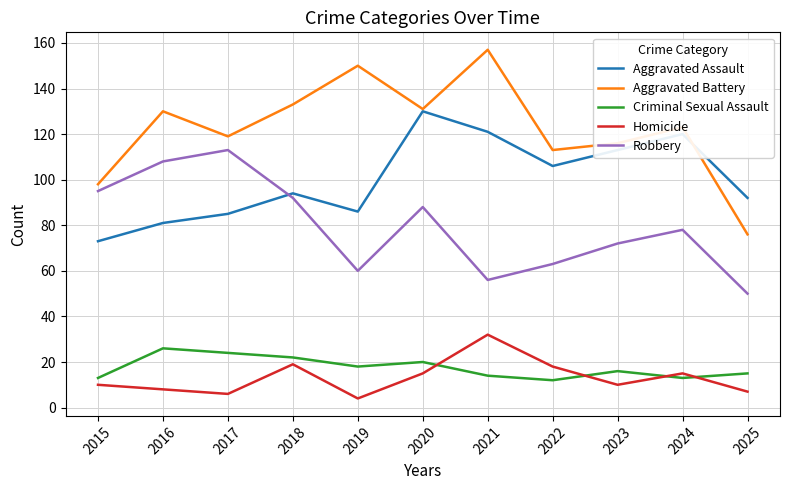

What is the spread (max minus min) of values at 2016?

122